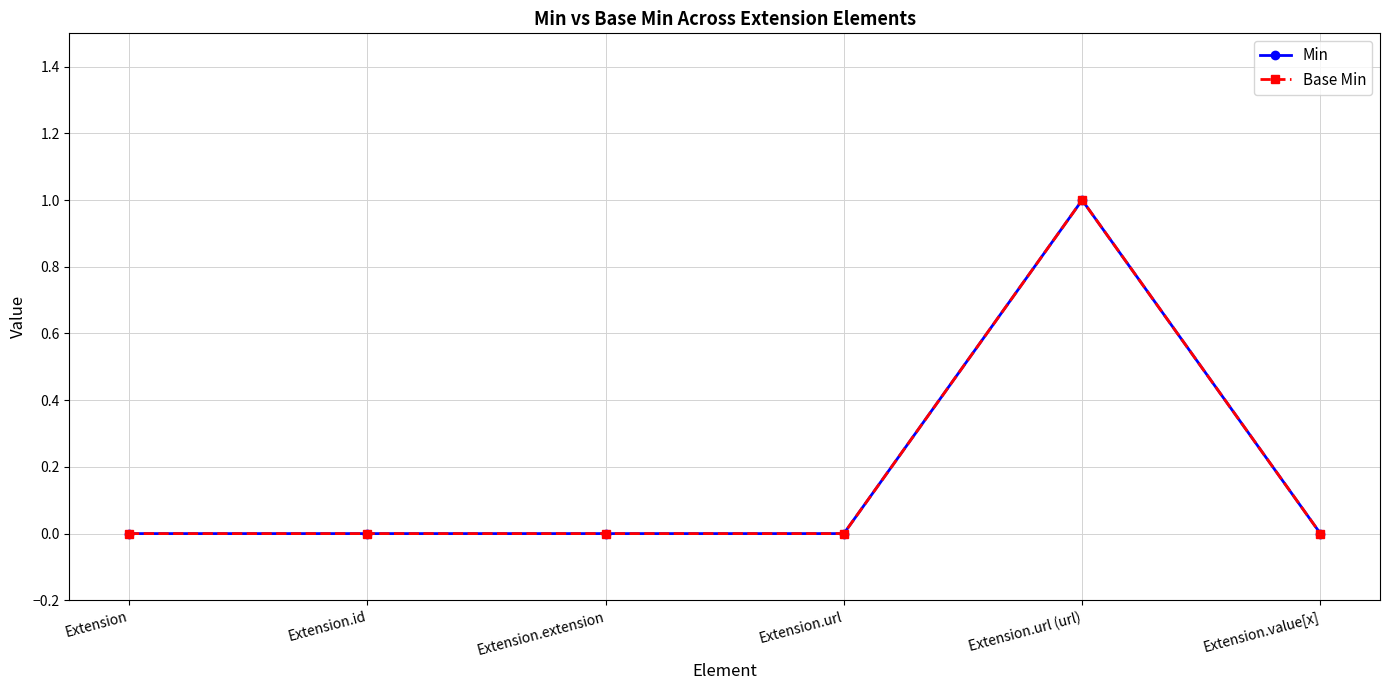

What is the difference between the maximum and minimum values in the Min series?

1